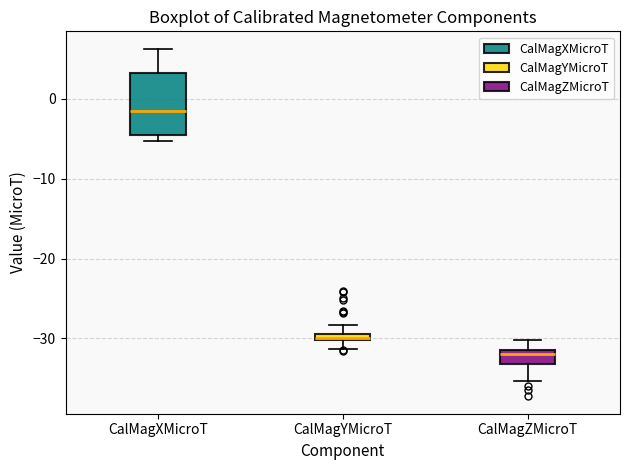

Where does the upper whisker of the box for CalMagXMicroT end on the y-axis? The values are not printed on the chart, so give them approximately, as read against the axis.

6